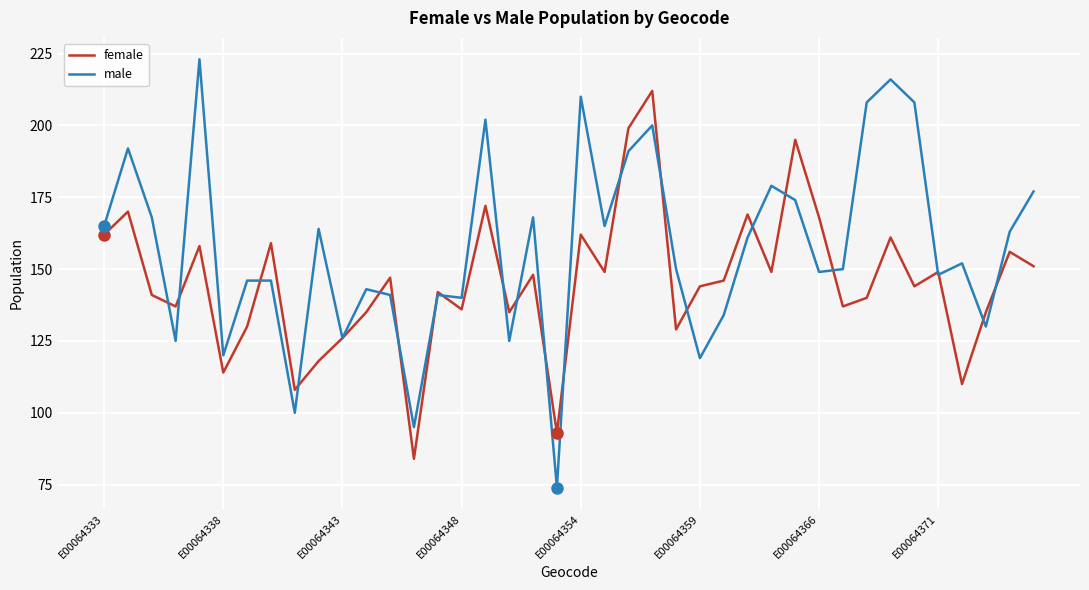

Which series has the largest total across all categories?

male